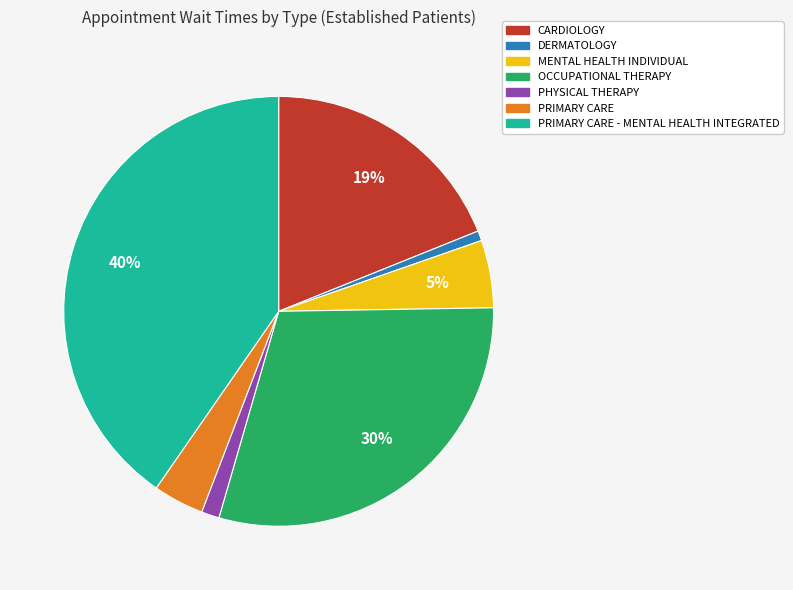

How many segments does this pie chart have?

7